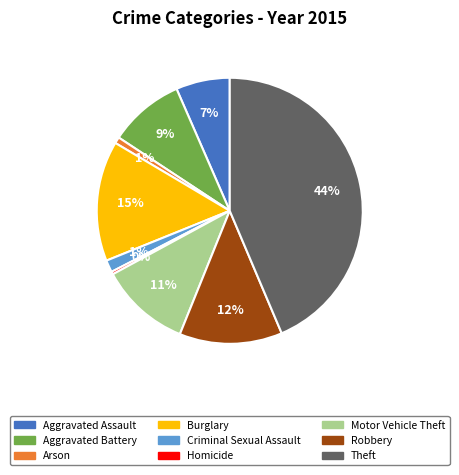

To the nearest percent, what is the difference between the Theft and Arson slice percentages?

43%